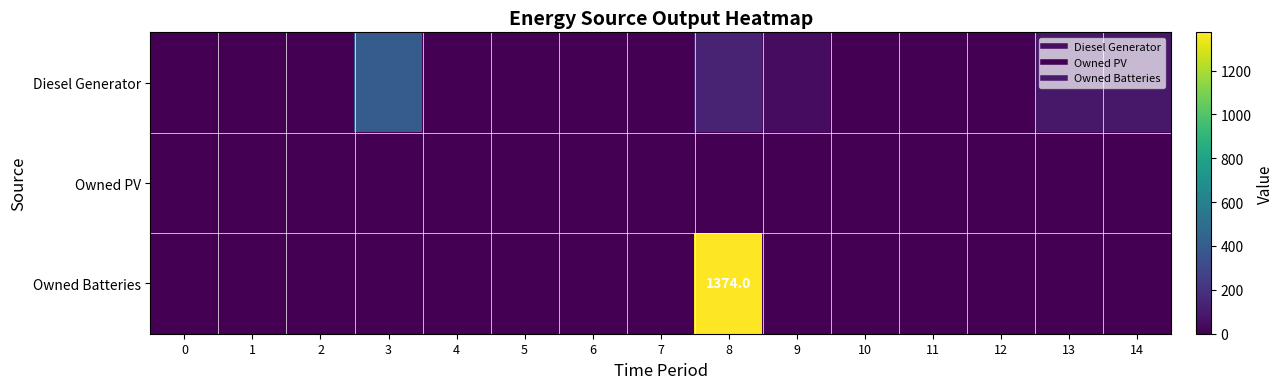

How many positive values does the Owned Batteries series have?

1